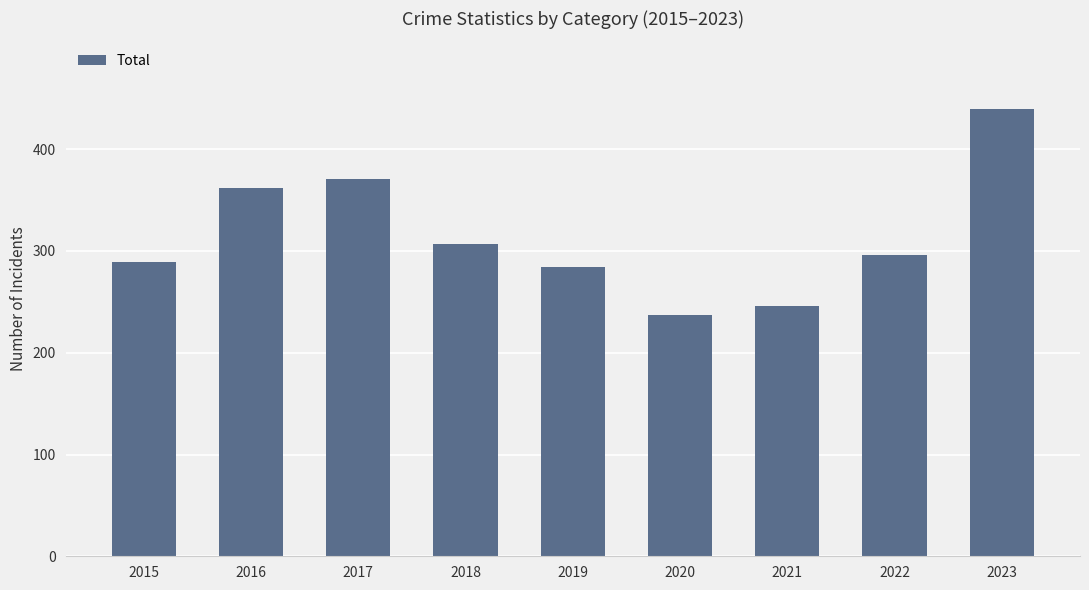

At which category does the chart reach its minimum across all series?

2020